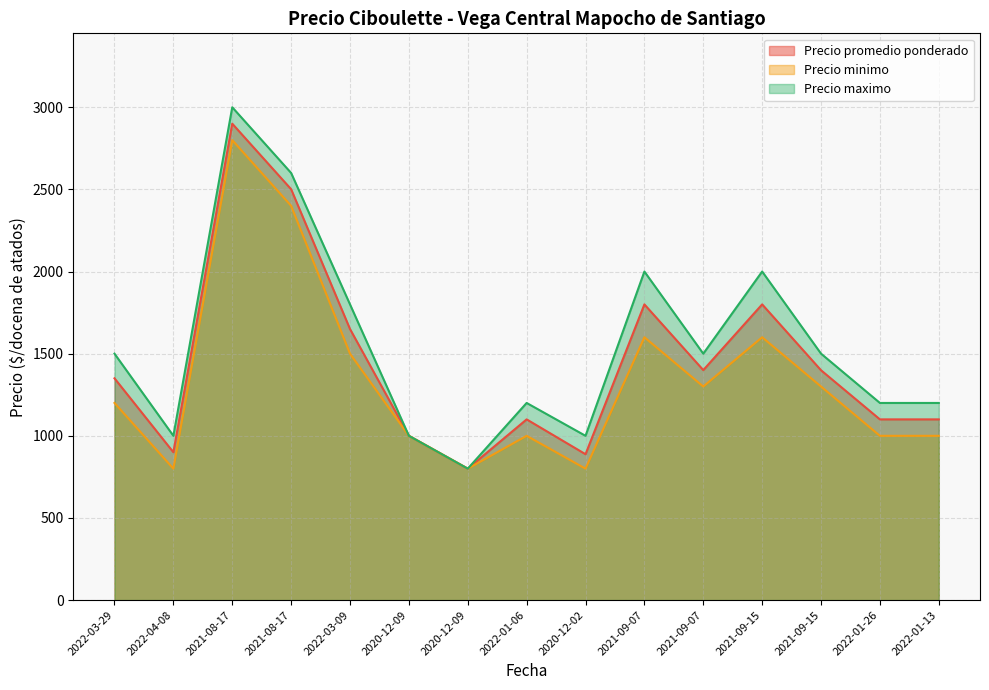

What is the greatest value displayed?

3000